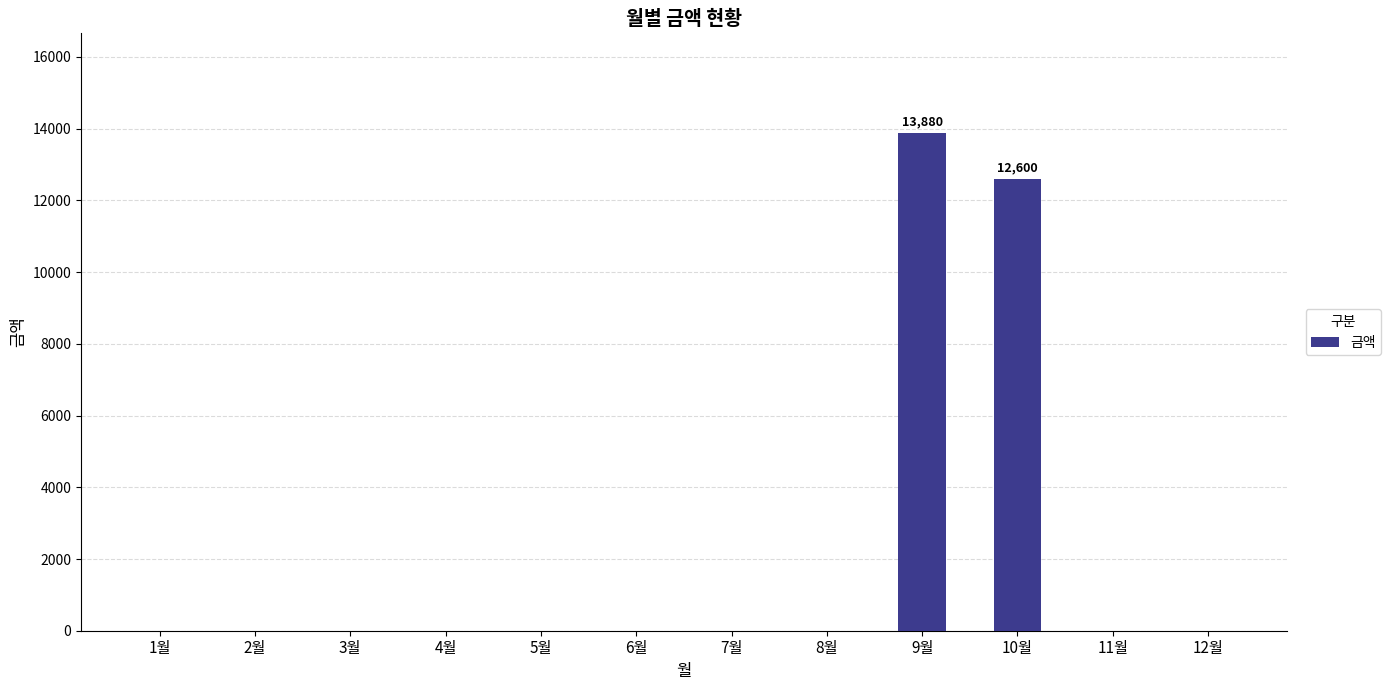

The value at 2월 is 0. True or false?

True